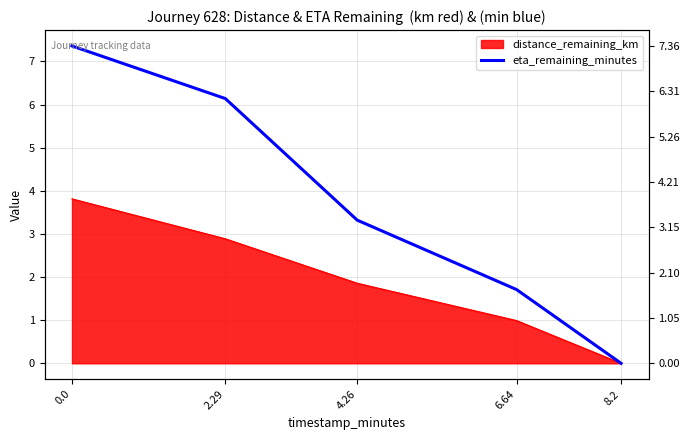

Between 4.26 and 8.2, which is larger?

4.26